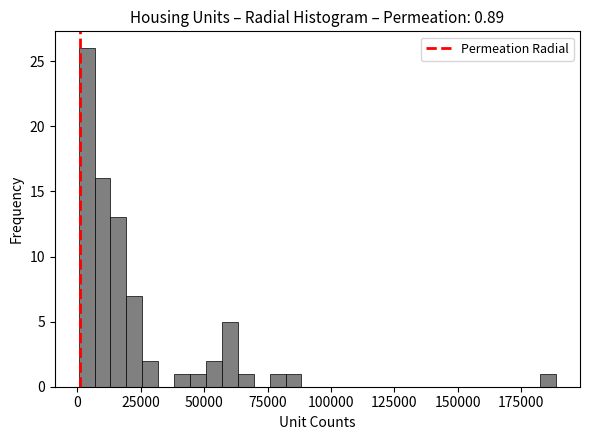

Around what value on the x-axis is the tallest bar? Give the approximate position of its centre, as read against the axis.

5000